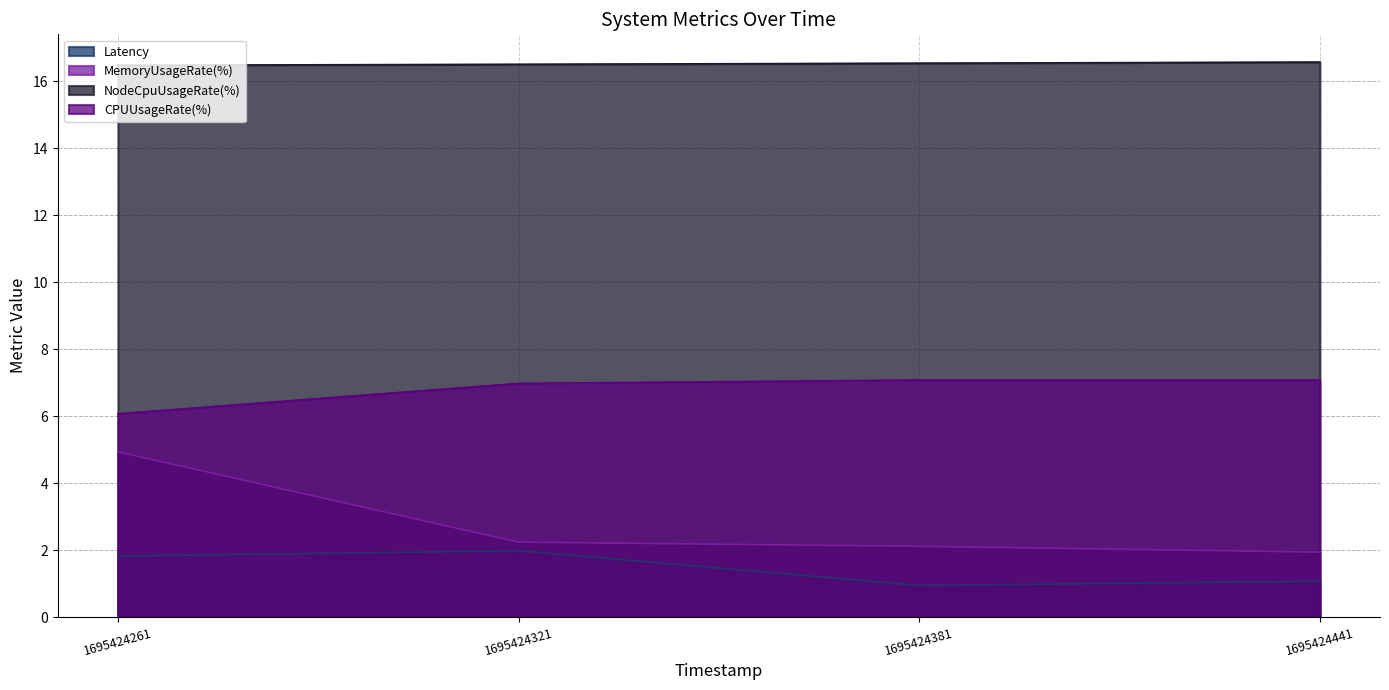

What is the maximum value for Latency?

2.0